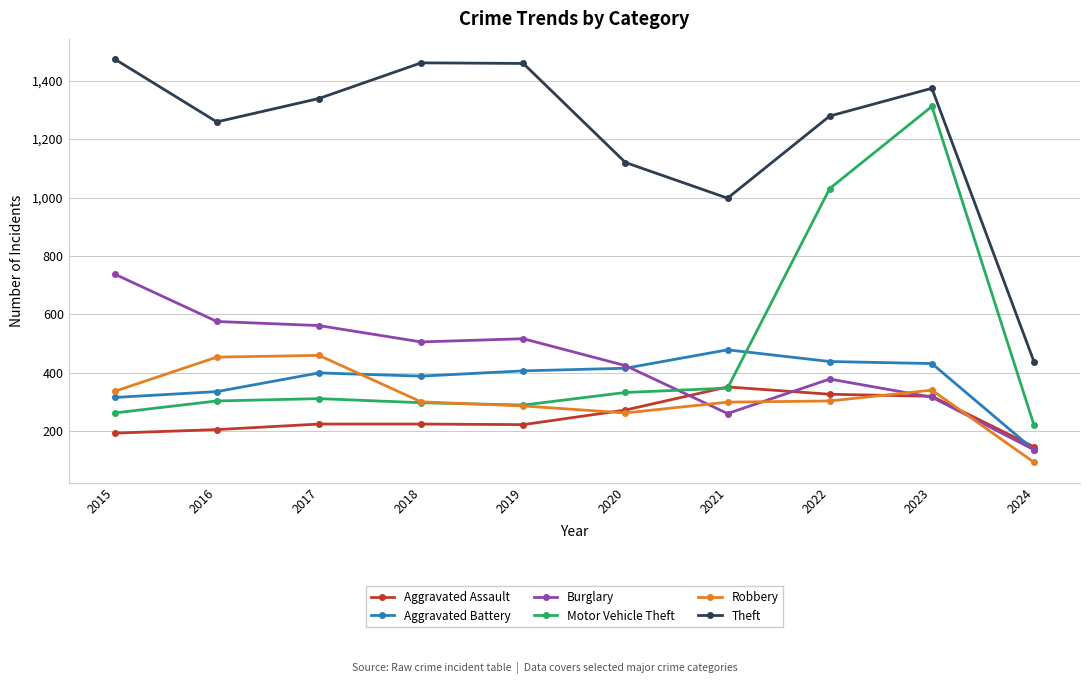

At which label does Burglary reach its minimum?

2024